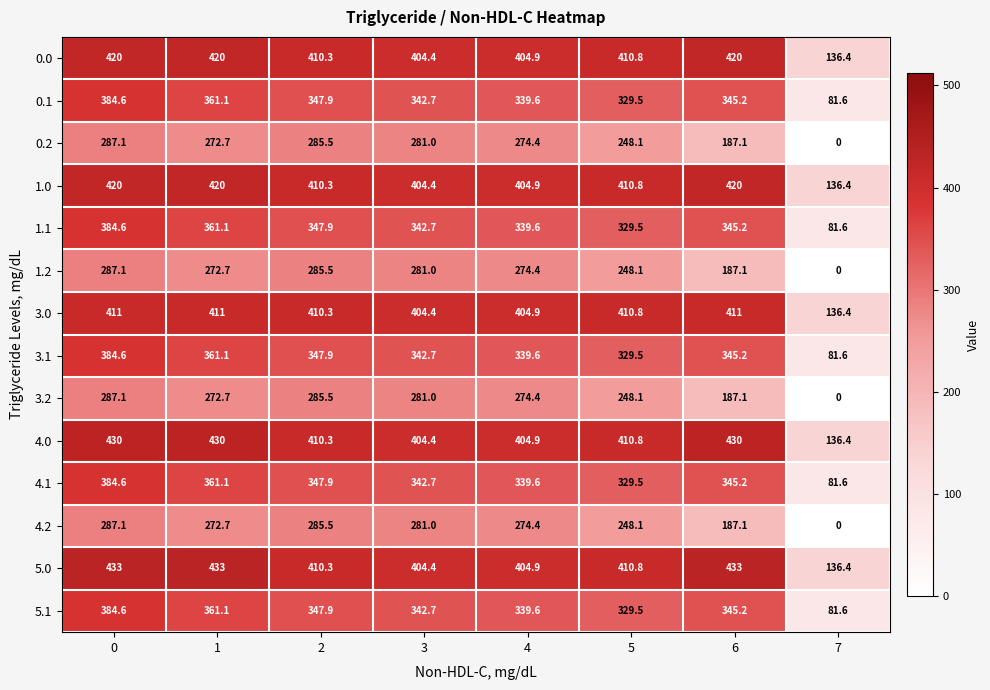

What is the maximum value shown in the chart?

433.0